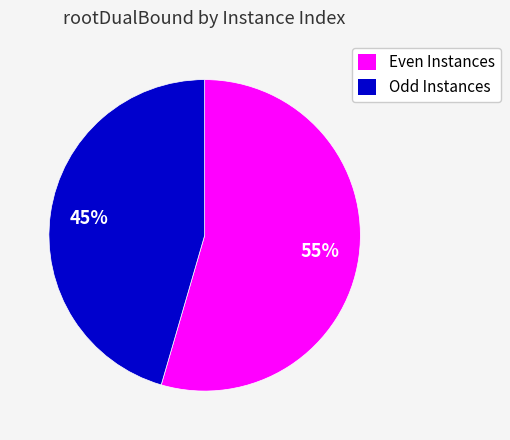

What is the ratio of the value at Even Instances to the value at Odd Instances?

1.2